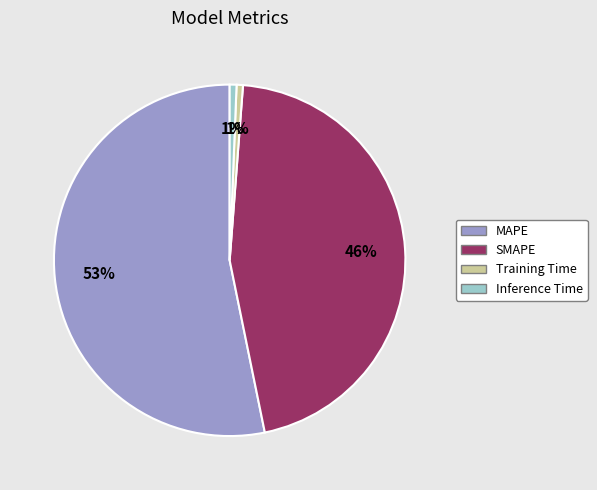

Combined, do Inference Time and SMAPE account for over 50%?

No